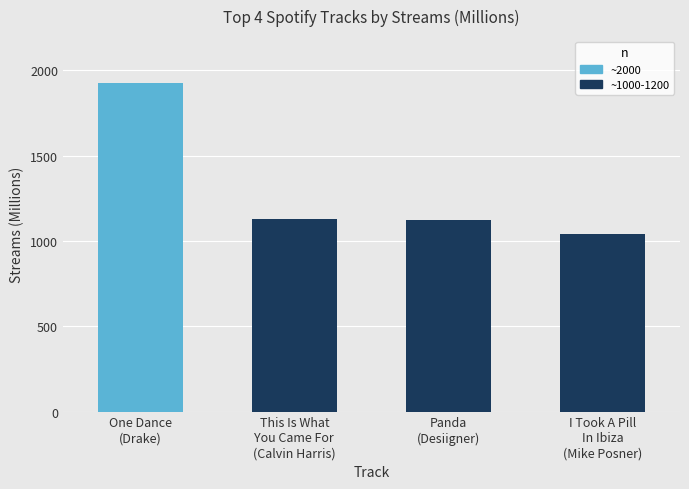

What is the label of the 1st bar from the left?

One Dance
(Drake)